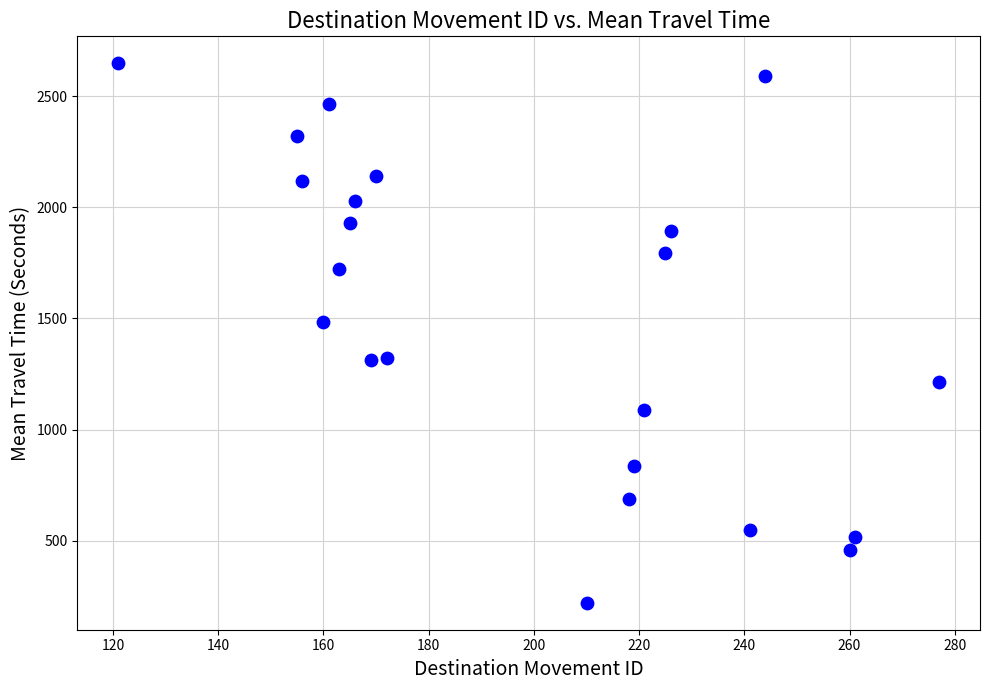

What is the range of X values (max minus min)?

156